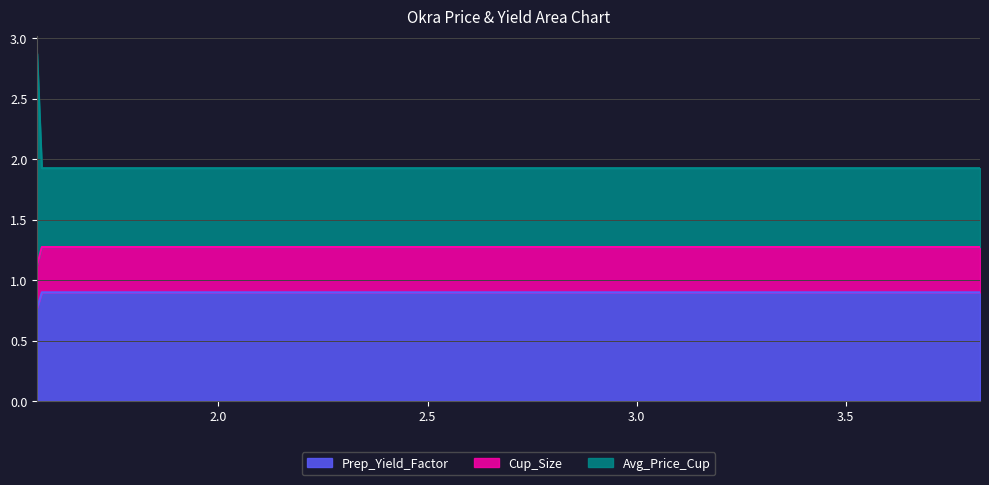

Reading right to left, what are all the values shown in this chart?

Prep_Yield_Factor: 0.9	0.8
Cup_Size: 0.4	0.4
Avg_Price_Cup: 0.7	1.8